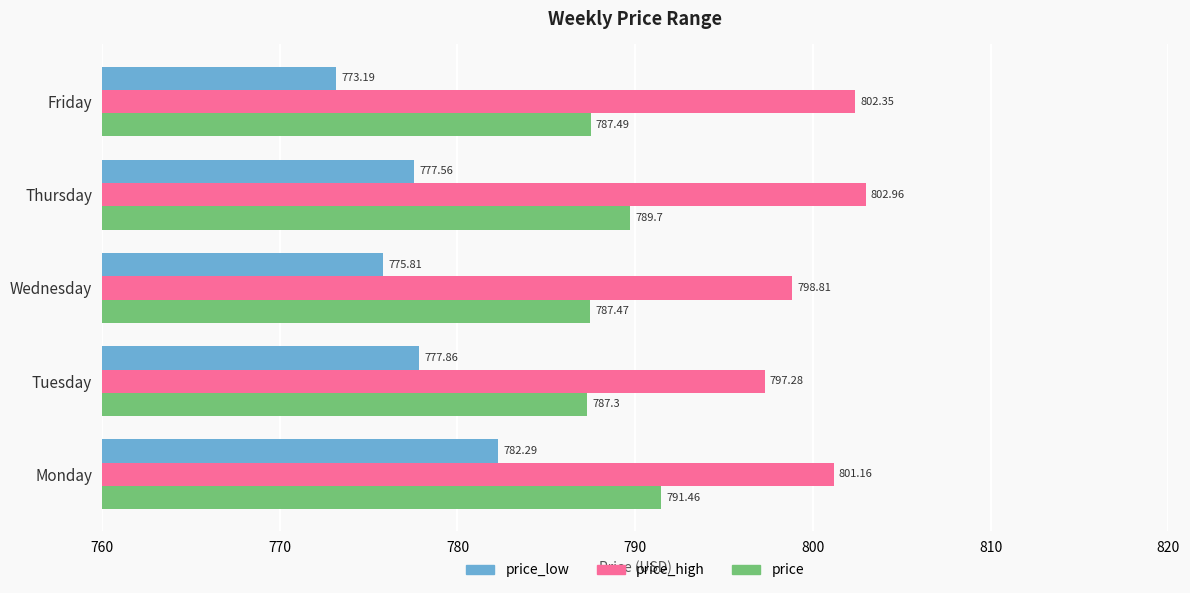

At which label does price_low reach its minimum?

Friday